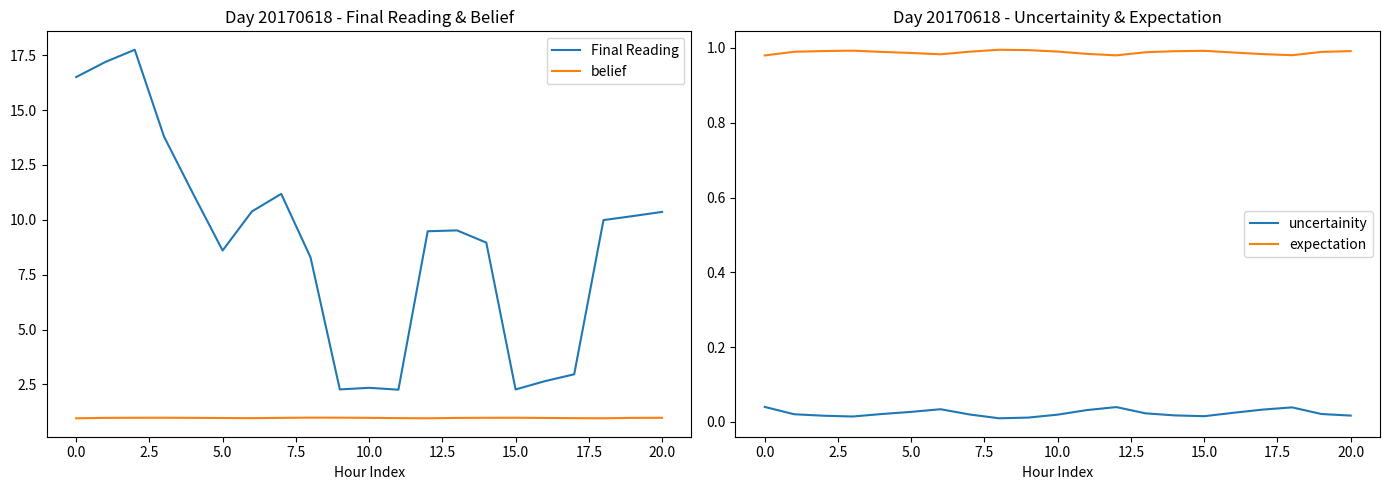

True or false: belief and Final Reading cross at least once.

False